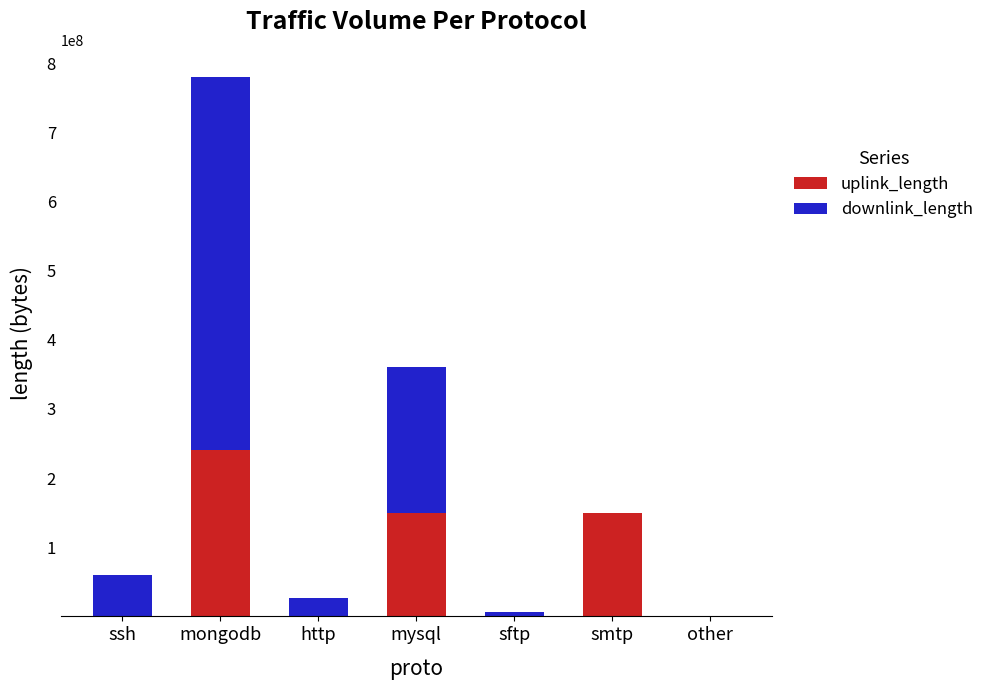

True or false: uplink_length has a value of 150008568 at mysql.

True